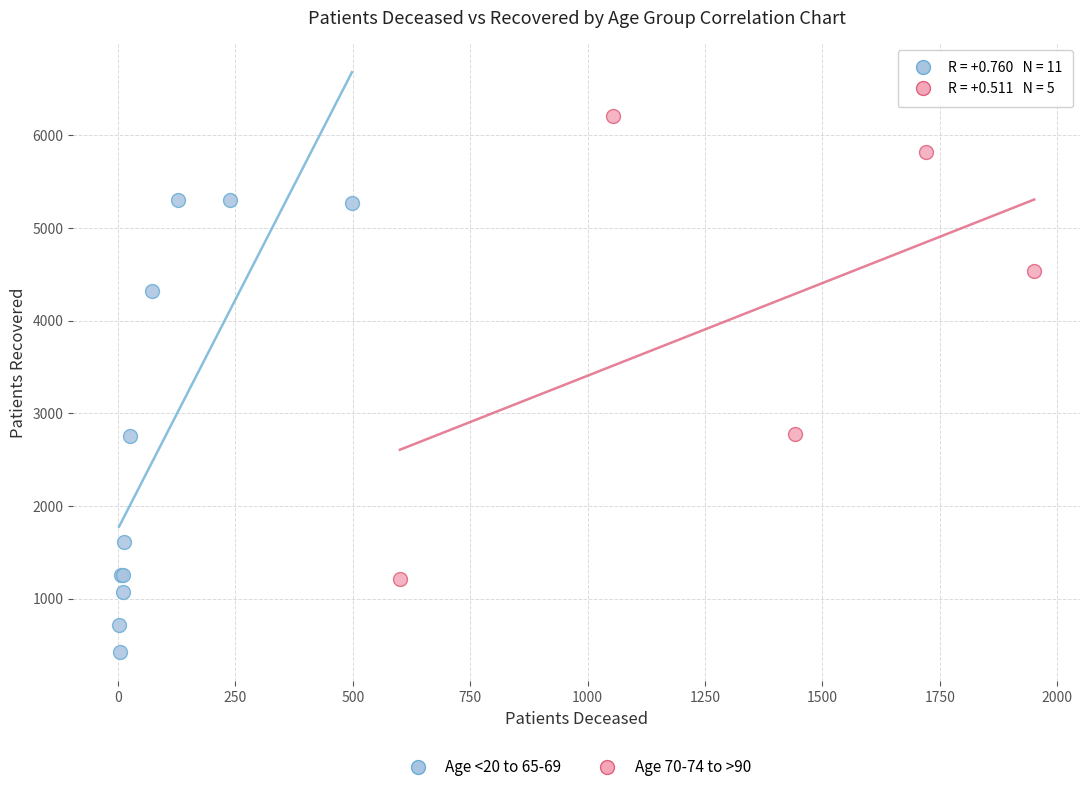

Which series contains the highest Y value?

Age 70-74 to >90